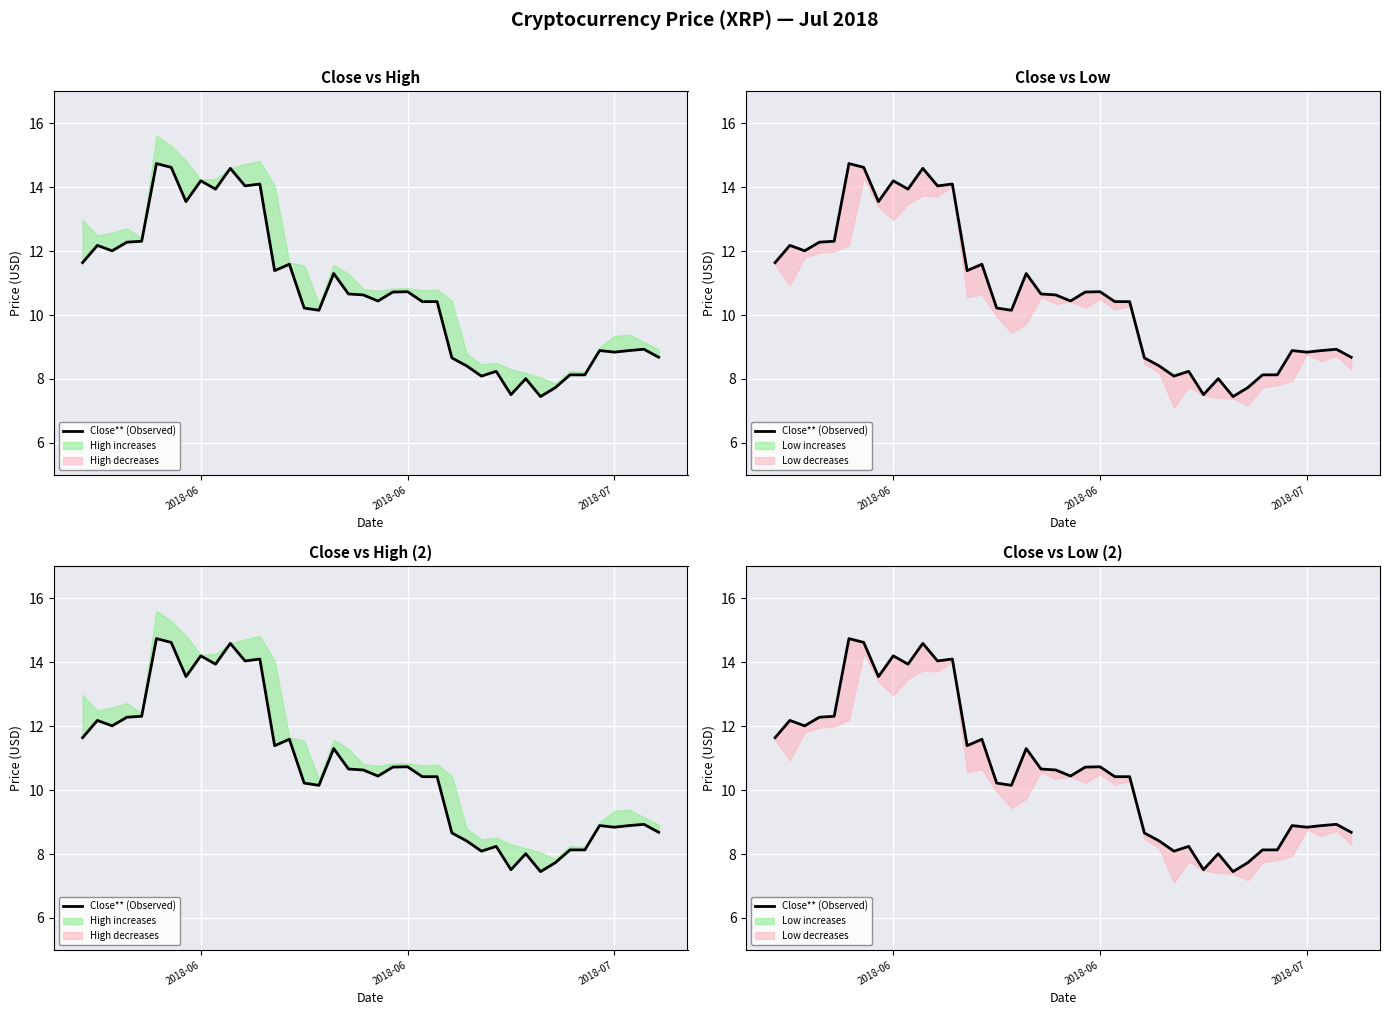

Reading left to right, transcribe all the data shown in this chart.

11.6	12.2	12.0	12.3	12.3	14.7	14.6	13.6	14.2	13.9	14.6	14.0	14.1	11.4	11.6	10.2	10.2	11.3	10.7	10.6	10.4	10.7	10.7	10.4	10.4	8.7	8.4	8.1	8.2	7.5	8.0	7.5	7.7	8.1	8.1	8.9	8.8	8.9	8.9	8.7